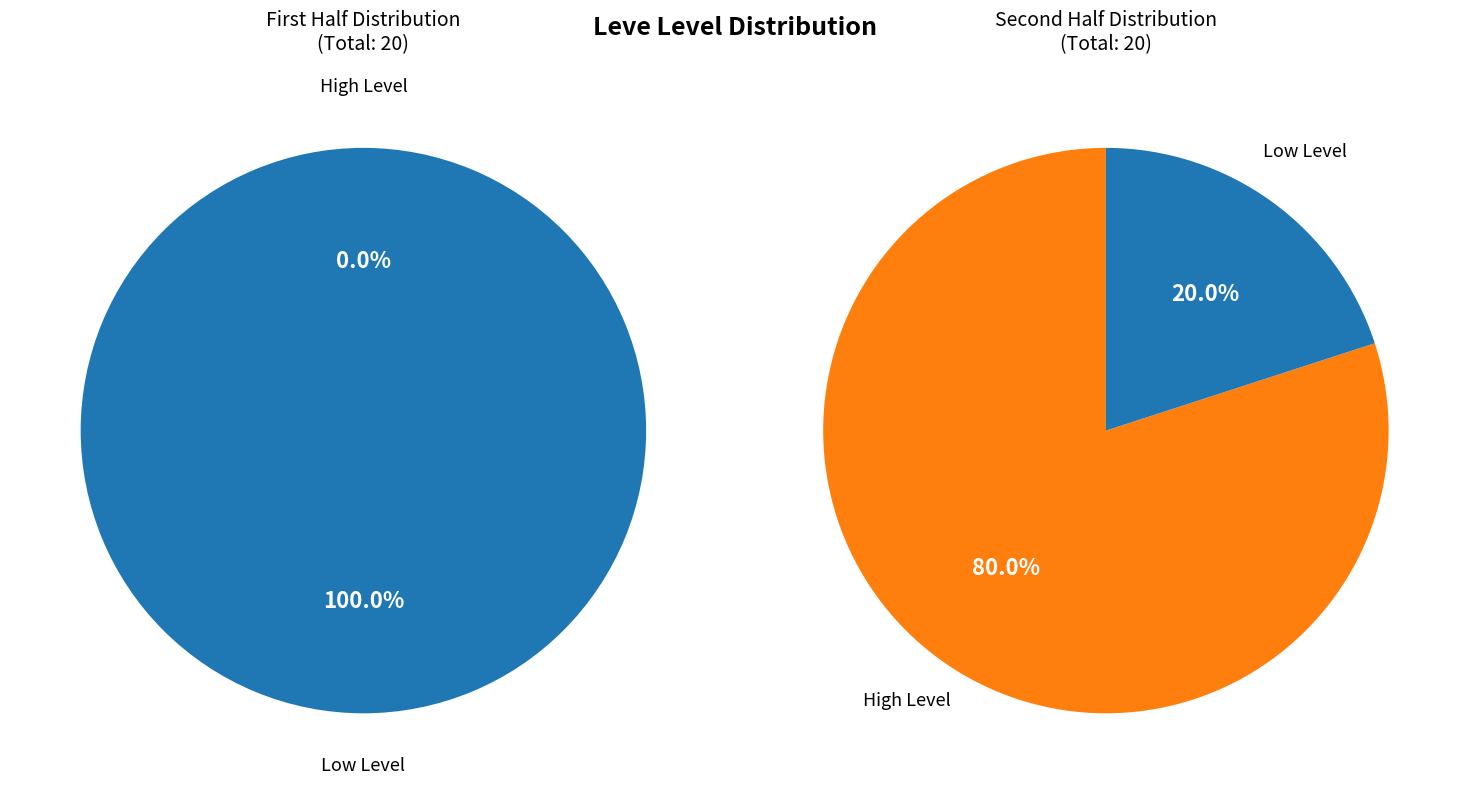

Between 27 and 2, which is larger?

27